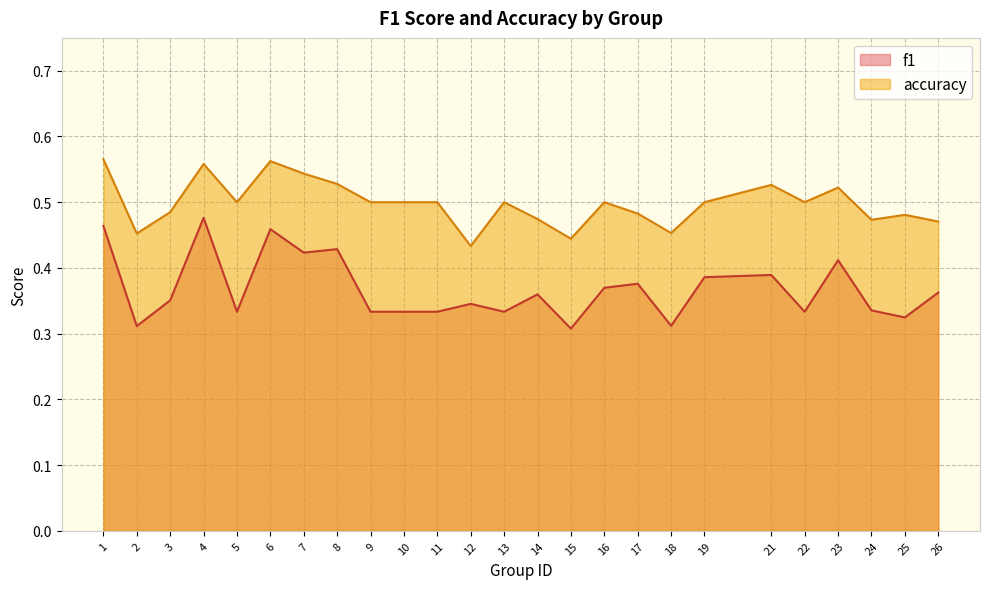

Which series has the widest spread of values?

f1